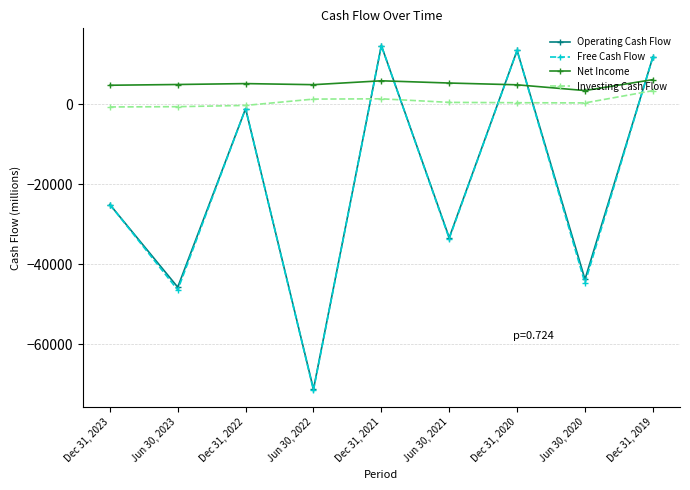

At which category does the chart reach its minimum across all series?

Jun 30, 2022